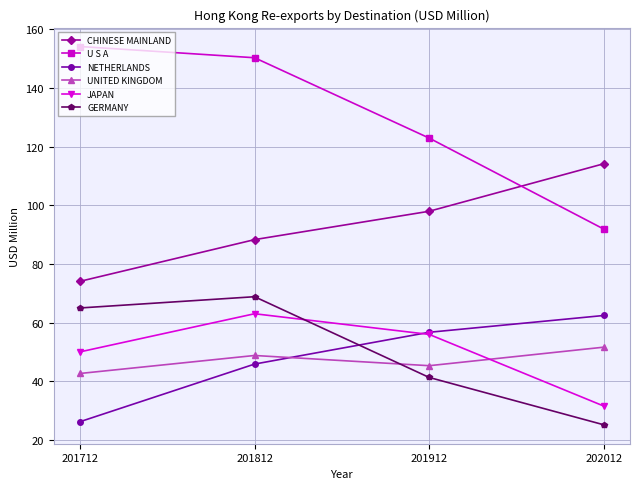

How many data points in NETHERLANDS are above 56?

2